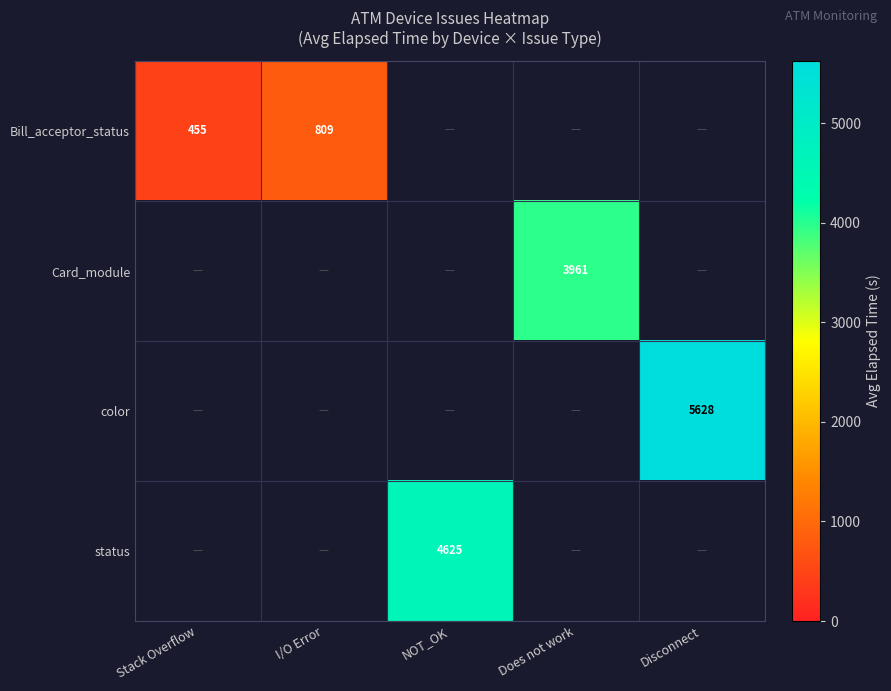

Count the number of categories in the chart.

5